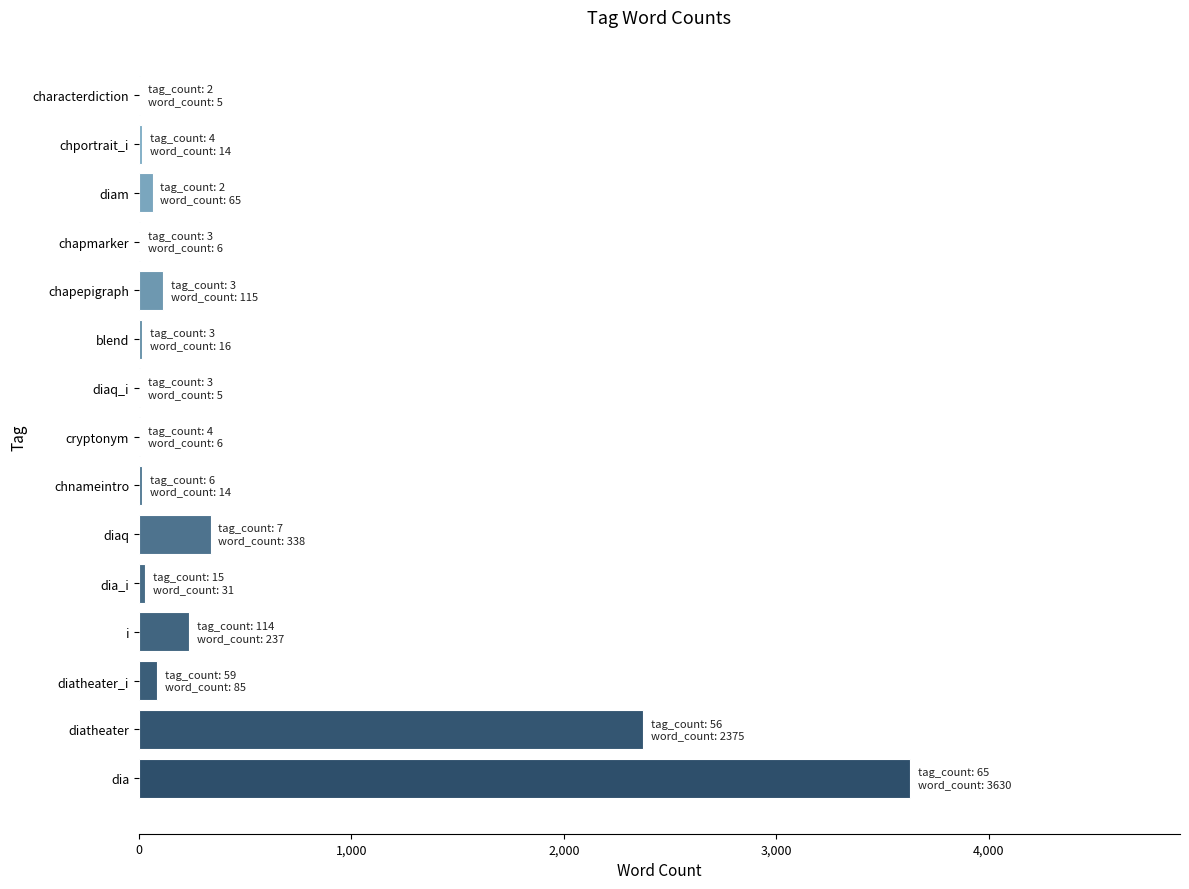

The chart shows a value of 338 at diaq. True or false?

True